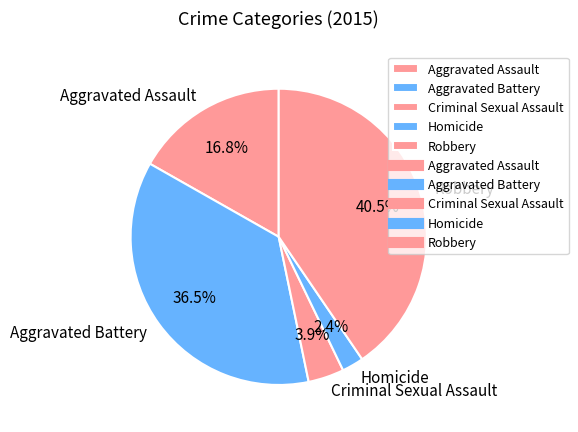

Approximately how many times larger is the value at Aggravated Battery compared to Aggravated Assault?

2.2